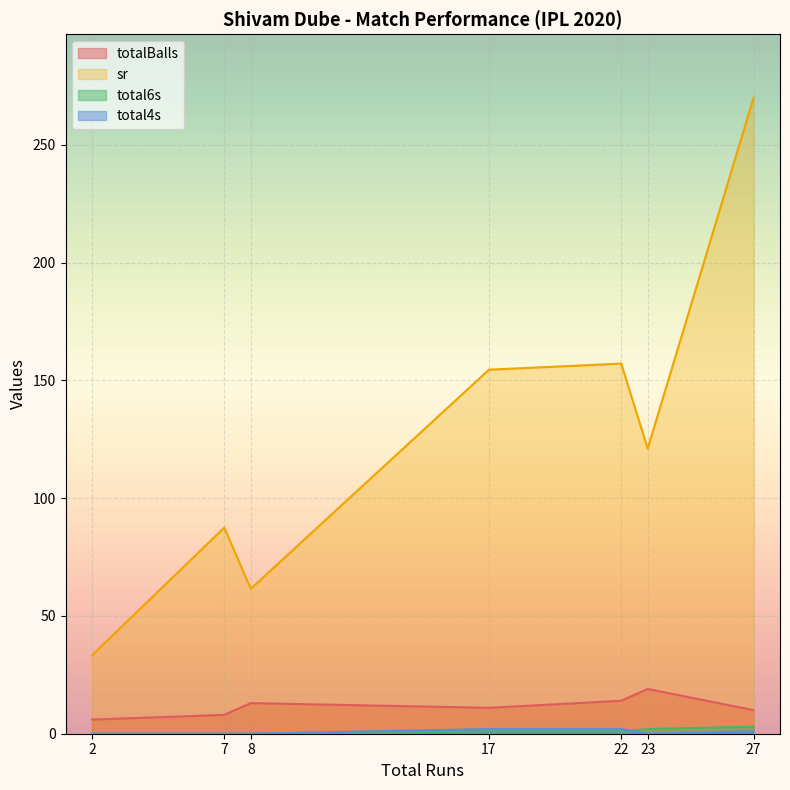

Reading left to right, what are all the values shown in this chart?

totalBalls: 8=13.0	17=11.0	23=19.0	7=8.0	22=14.0	2=6.0	27=10.0
sr: 8=61.5	17=154.5	23=121.0	7=87.5	22=157.1	2=33.3	27=270.0
total6s: 8=0.0	17=1.0	23=2.0	7=0.0	22=1.0	2=0.0	27=3.0
total4s: 8=0.0	17=2.0	23=0.0	7=0.0	22=2.0	2=0.0	27=1.0